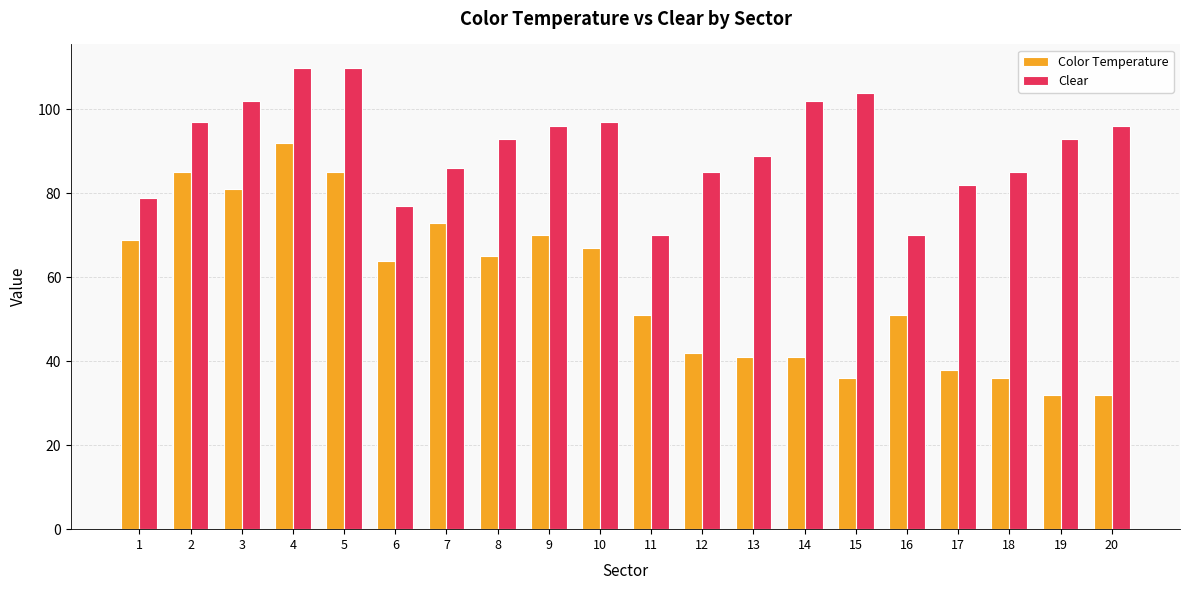

What is the sum of all Color Temperature values?

1151